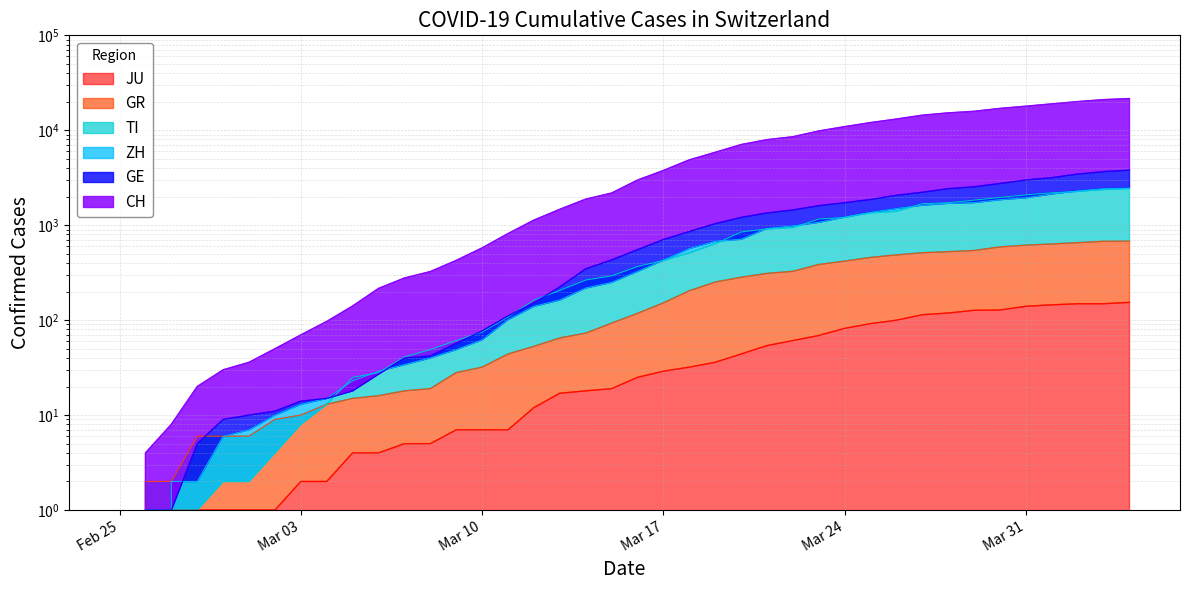

True or false: JU has a value of 7 at 2020-03-11.

True